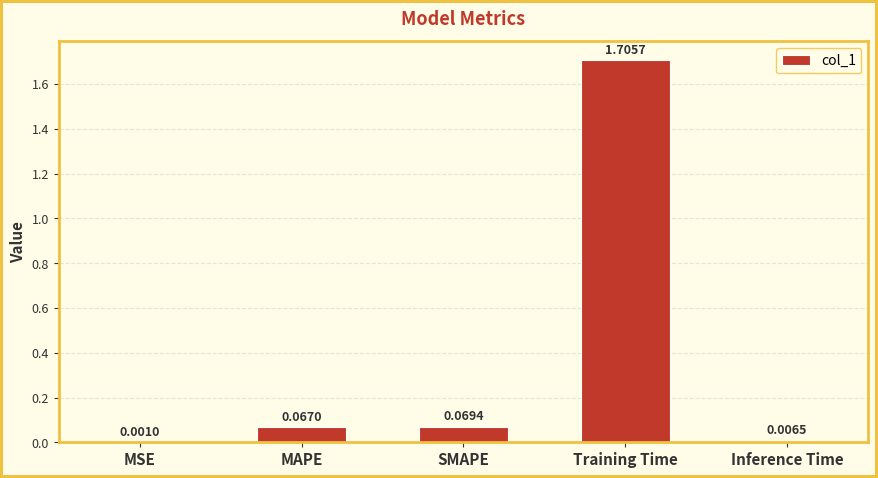

Which category has the highest value across all series?

Training Time